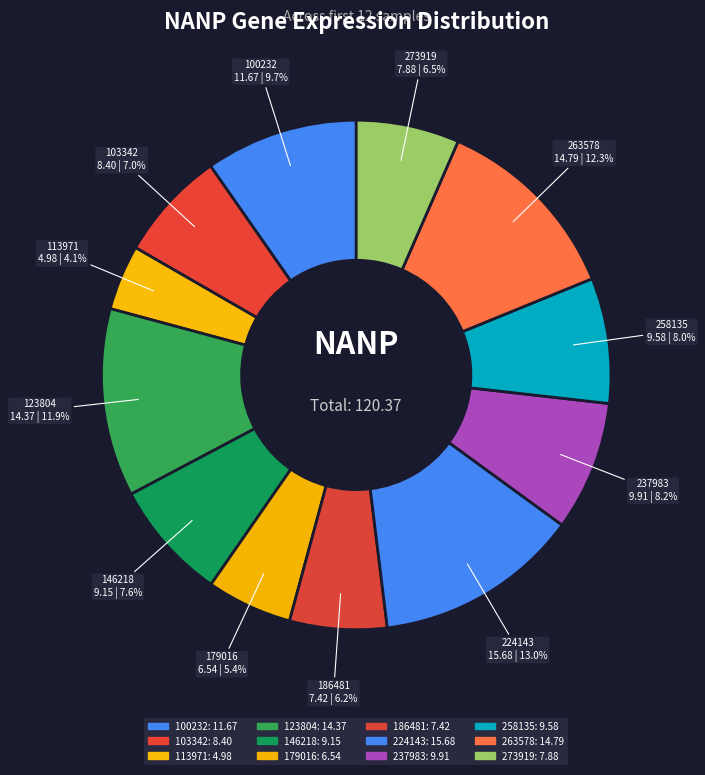

Is there any slice that represents more than half of the pie?

No